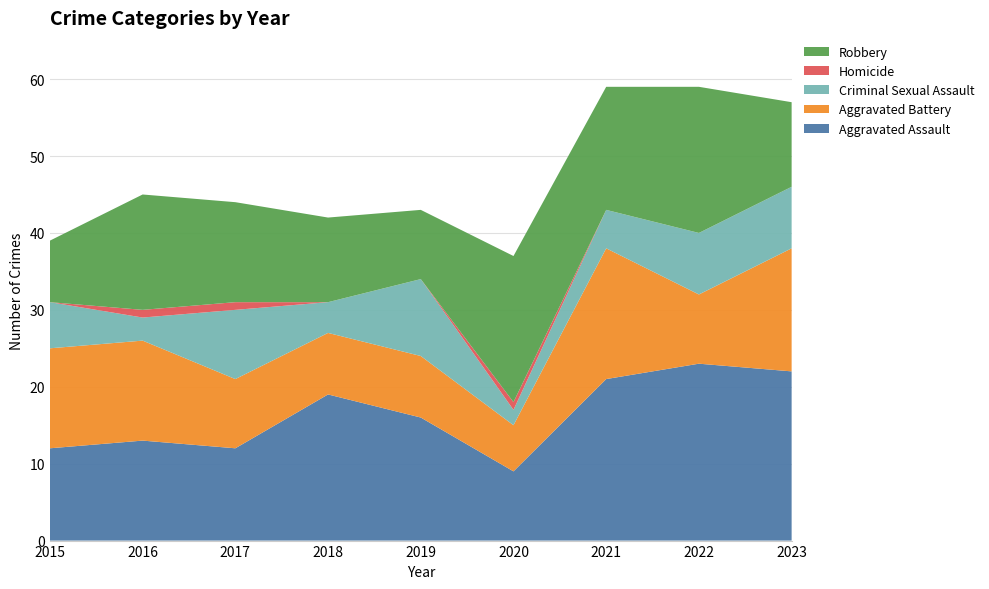

Reading right to left, list all the values displayed in this chart.

Aggravated Assault: 2023=22	2022=23	2021=21	2020=9	2019=16	2018=19	2017=12	2016=13	2015=12
Aggravated Battery: 2023=16	2022=9	2021=17	2020=6	2019=8	2018=8	2017=9	2016=13	2015=13
Criminal Sexual Assault: 2023=8	2022=8	2021=5	2020=2	2019=10	2018=4	2017=9	2016=3	2015=6
Homicide: 2023=0	2022=0	2021=0	2020=1	2019=0	2018=0	2017=1	2016=1	2015=0
Robbery: 2023=11	2022=19	2021=16	2020=19	2019=9	2018=11	2017=13	2016=15	2015=8